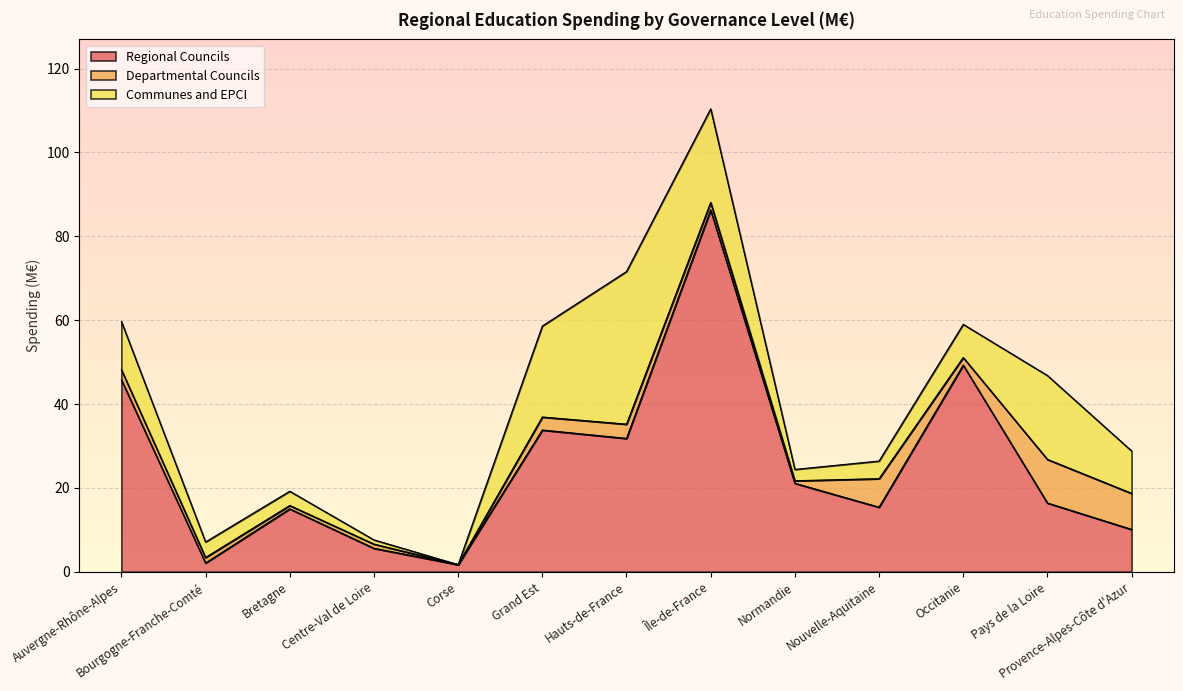

How many interior local valleys does the Communes and EPCI series have?

2